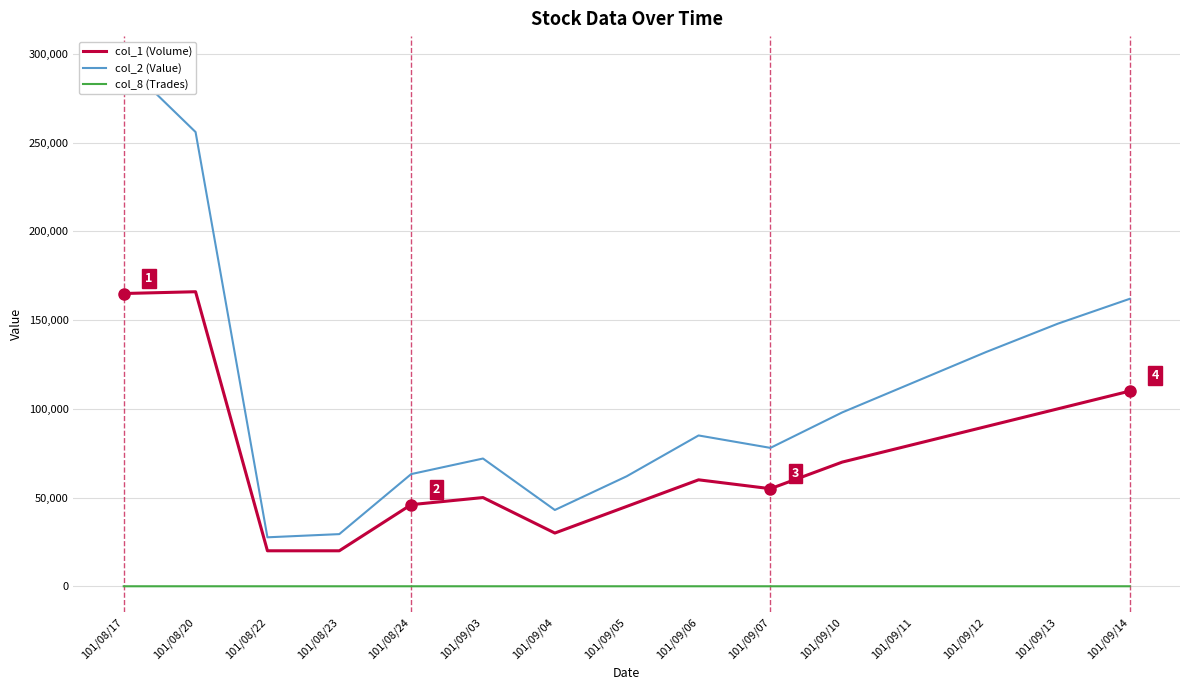

Where is the first local minimum for col_2 (Value)?

101/08/22